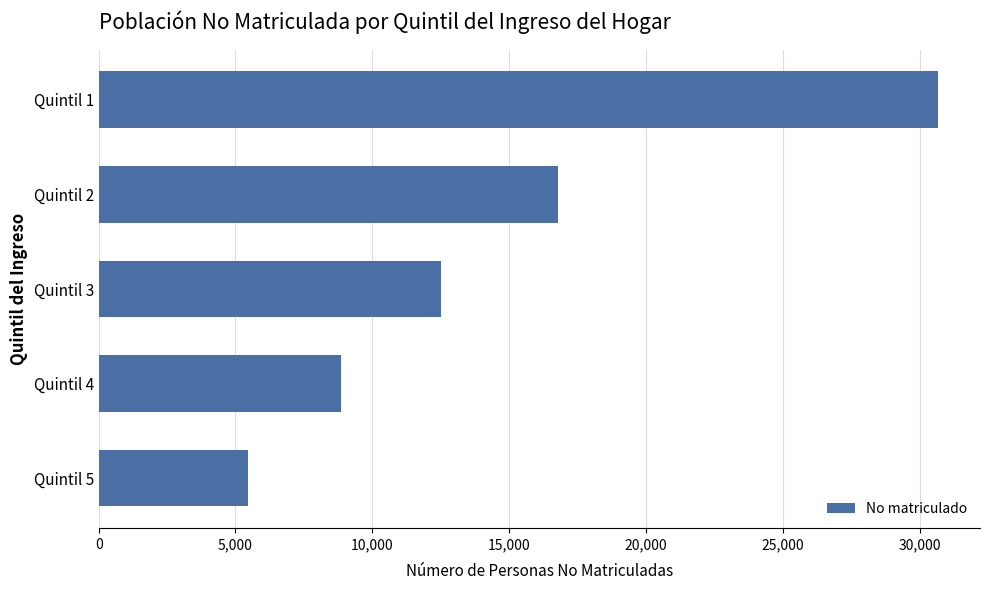

Are the bars horizontal?

Yes